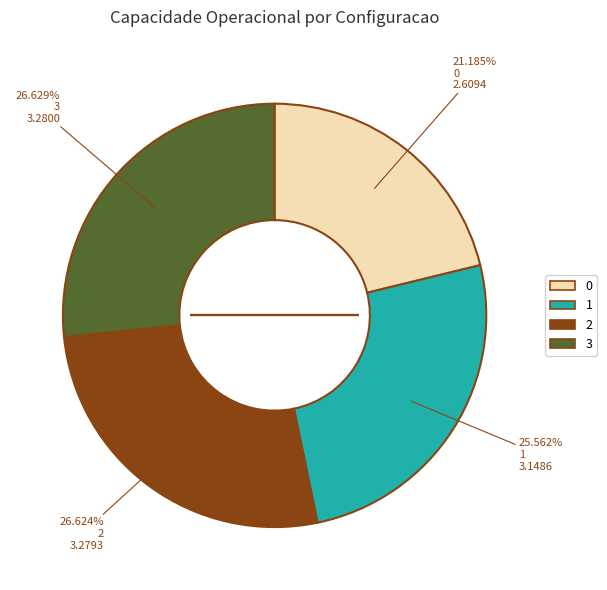

Between 3 and 1, which is larger?

3